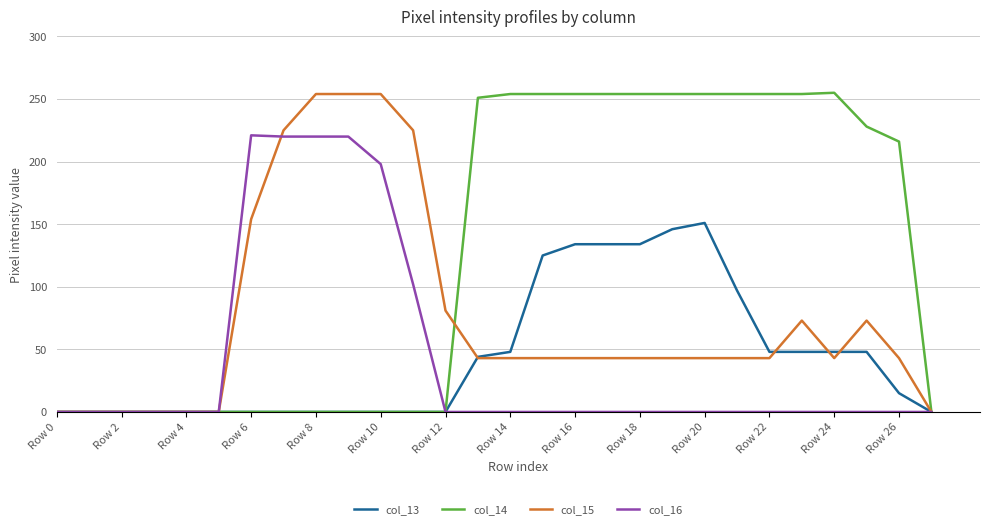

Which series has the widest spread of values?

col_14